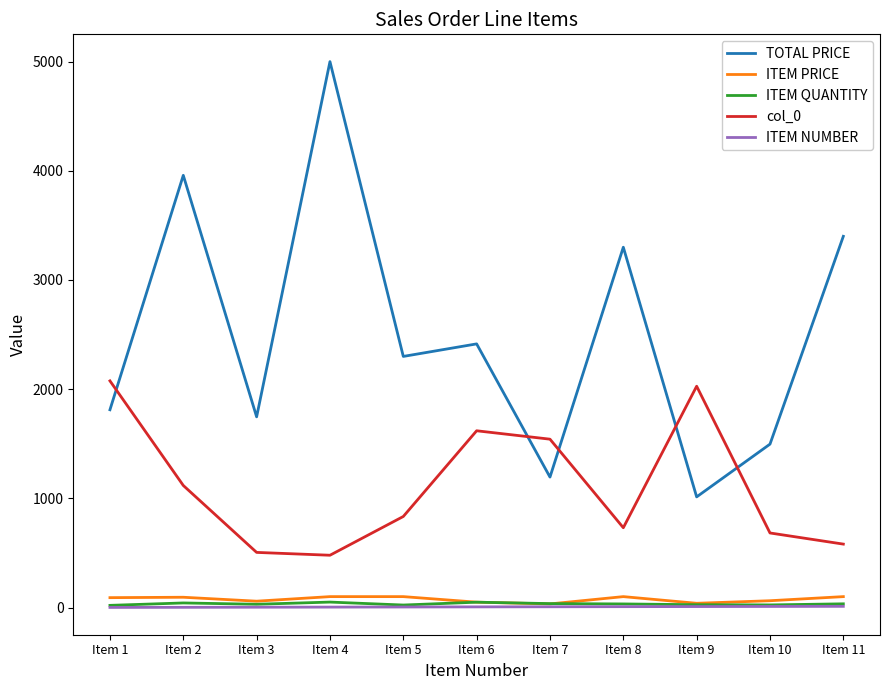

Which series has the largest total across all categories?

TOTAL PRICE